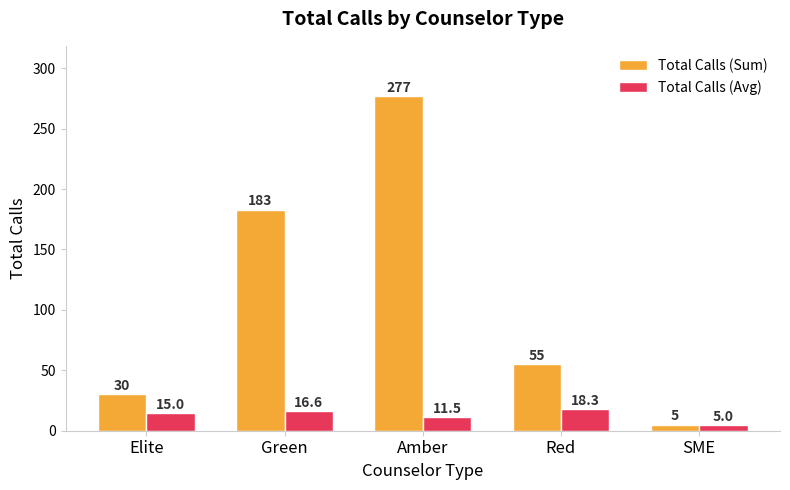

Rank the series by their average value, from highest to lowest.

Total Calls (Sum), Total Calls (Avg)